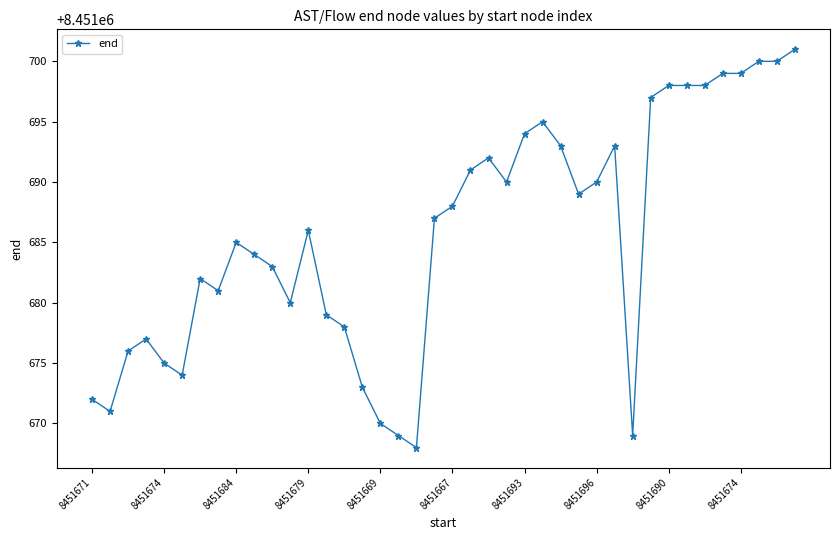

What is the maximum value shown in the chart?

8451701